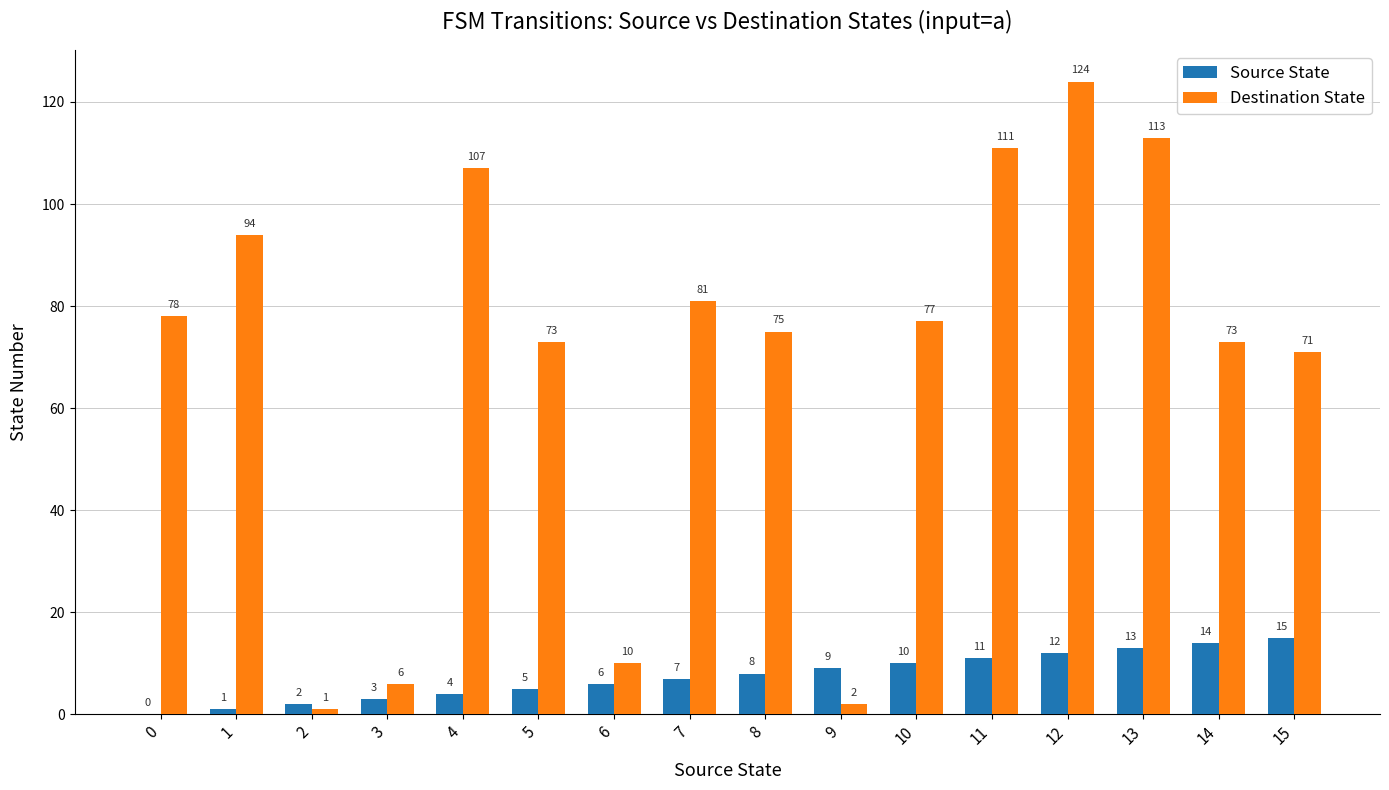

Reading right to left, what are all the values shown in this chart?

Source State: 15=15	14=14	13=13	12=12	11=11	10=10	9=9	8=8	7=7	6=6	5=5	4=4	3=3	2=2	1=1	0=0
Destination State: 15=71	14=73	13=113	12=124	11=111	10=77	9=2	8=75	7=81	6=10	5=73	4=107	3=6	2=1	1=94	0=78